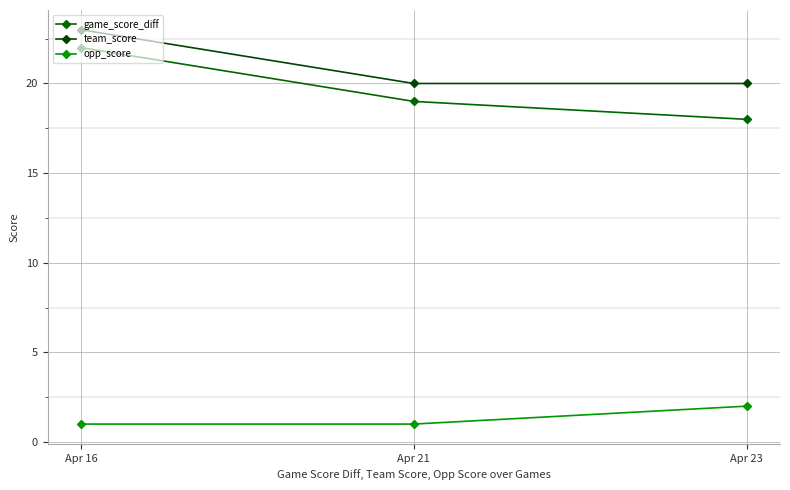

Which series has the largest total across all categories?

team_score